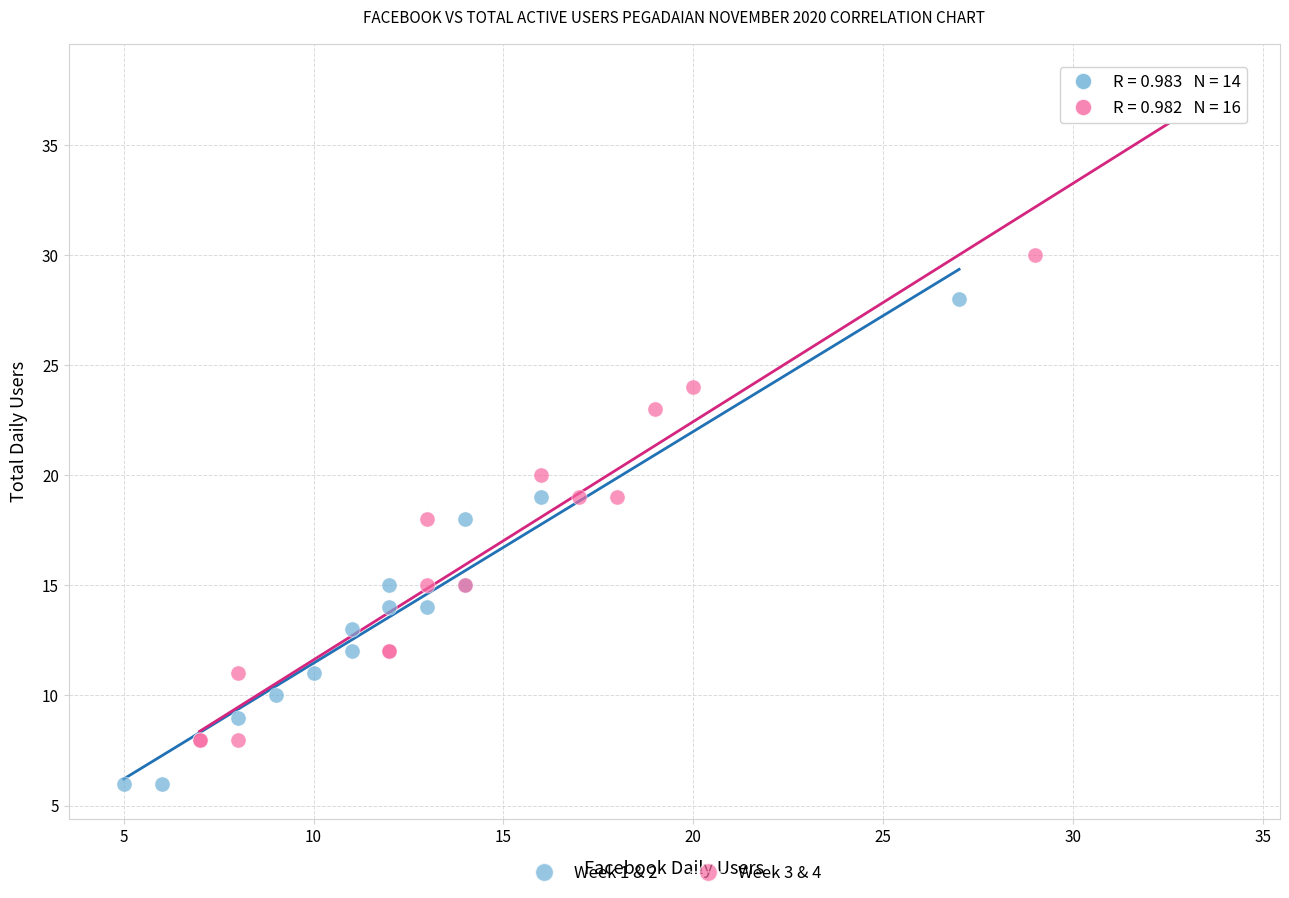

Which series reaches the maximum Y coordinate?

Week 3 & 4